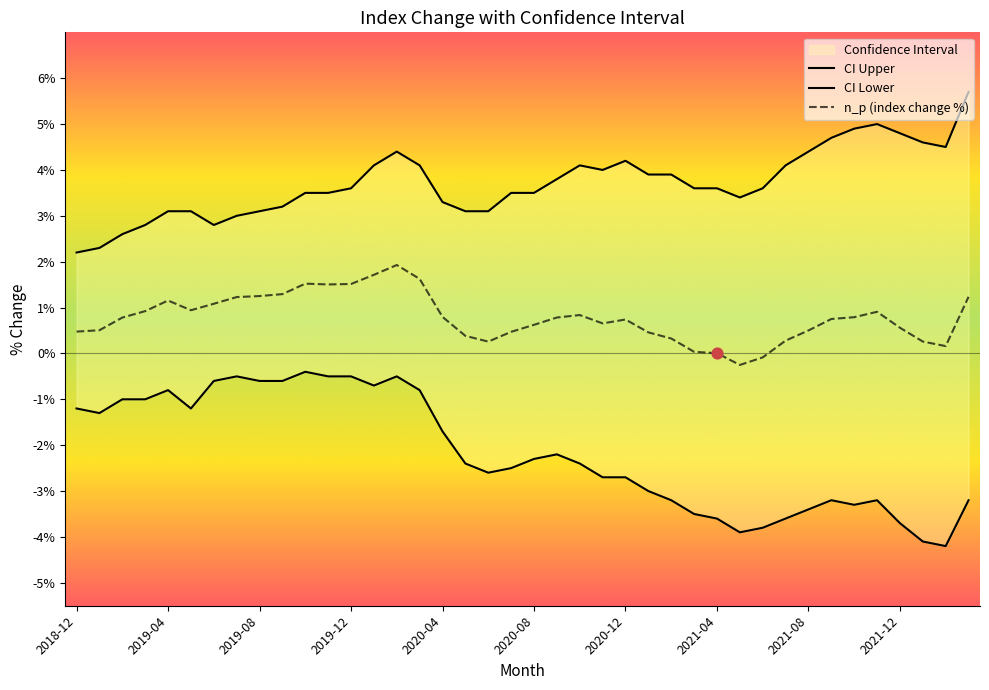

At how many categories does at least one series exceed 4?

14